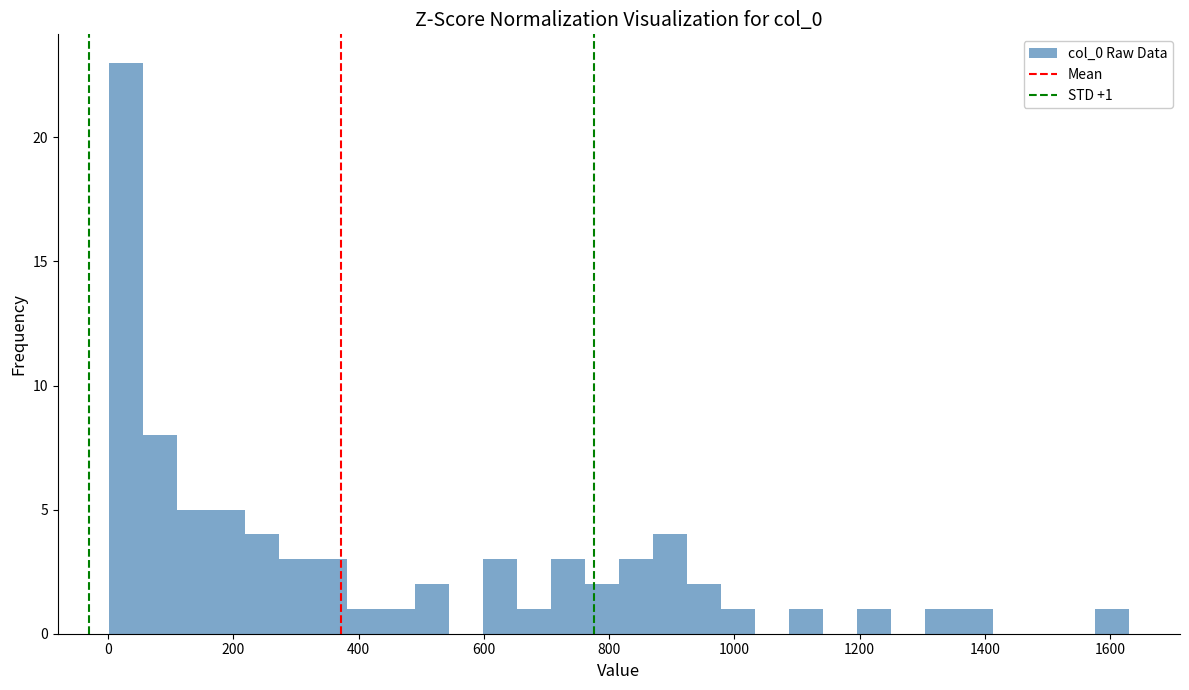

Around what value on the x-axis is the tallest bar? Give the approximate position of its centre, as read against the axis.

20